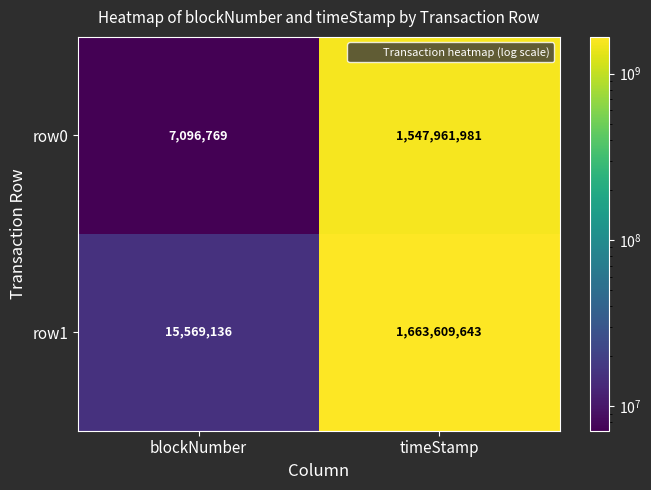

Read the row0 value at blockNumber, to the nearest 50.

7096750